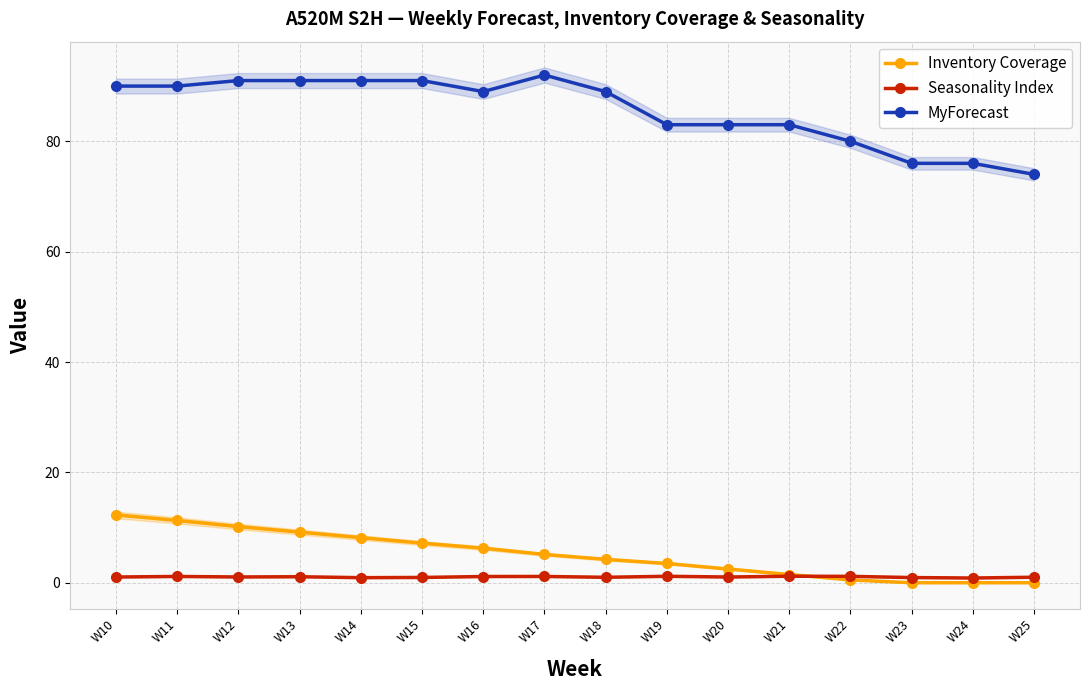

At which category does Seasonality Index reach its first local valley?

W12